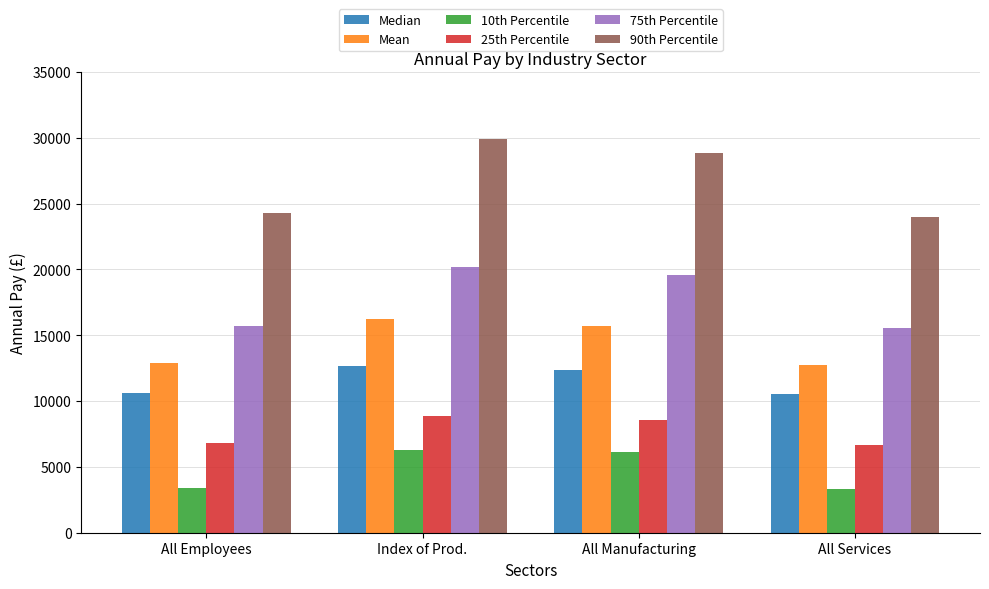

What is the highest value of the Mean series?

16254